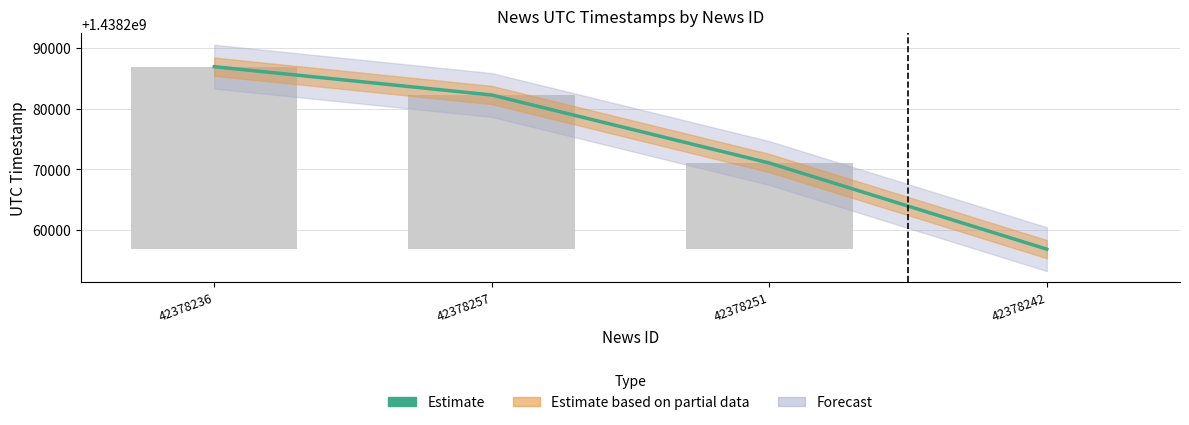

What is the label of the 3rd bar from the left?

42378251